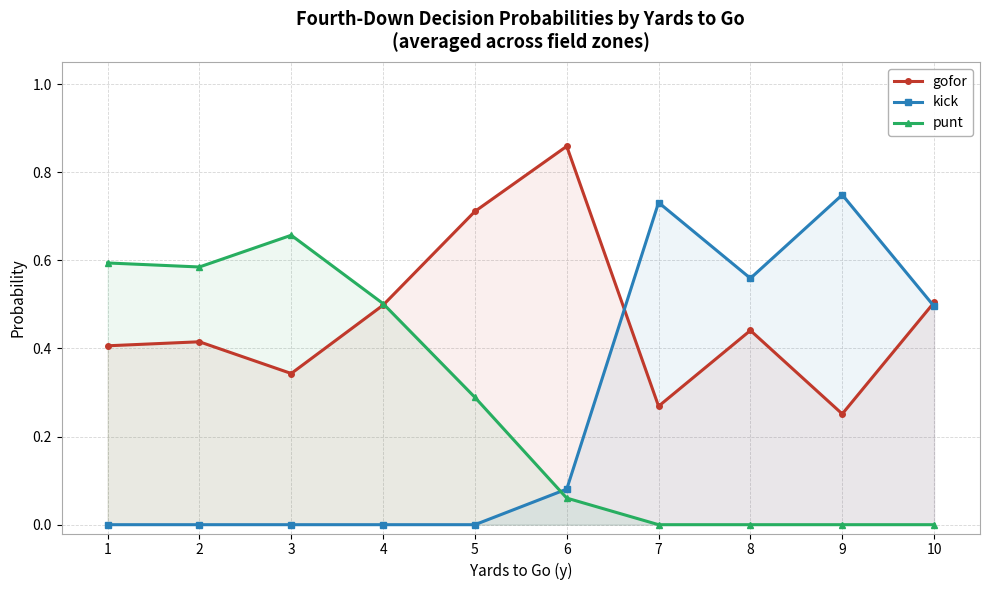

At which category does kick reach its first local peak?

7